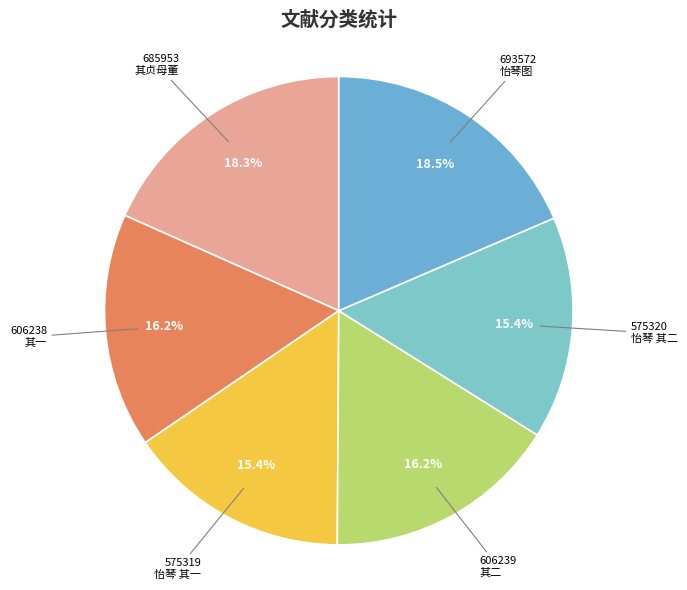

Count the number of slices in the pie.

6